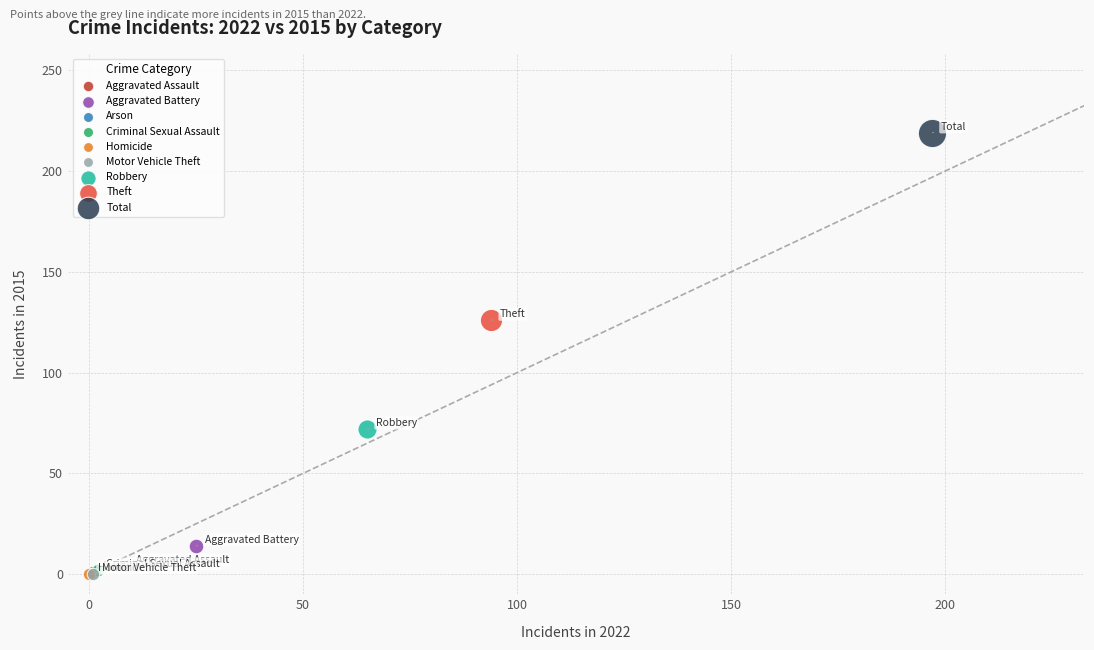

What are all the series names shown in the legend?

Aggravated Assault, Aggravated Battery, Arson, Criminal Sexual Assault, Homicide, Motor Vehicle Theft, Robbery, Theft, Total